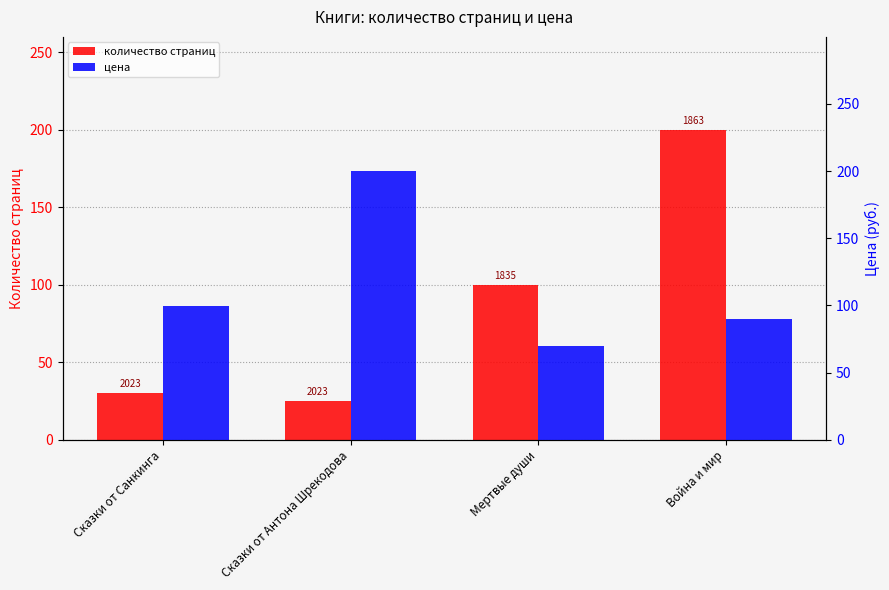

Reading right to left, what are all the values shown in this chart?

количество страниц: Война и мир=200.0	Мертвые души=100.0	Сказки от Антона Шрекодова=25.0	Сказки от Санкинга=30.0
цена: Война и мир=89.9	Мертвые души=69.9	Сказки от Антона Шрекодова=199.9	Сказки от Санкинга=99.9